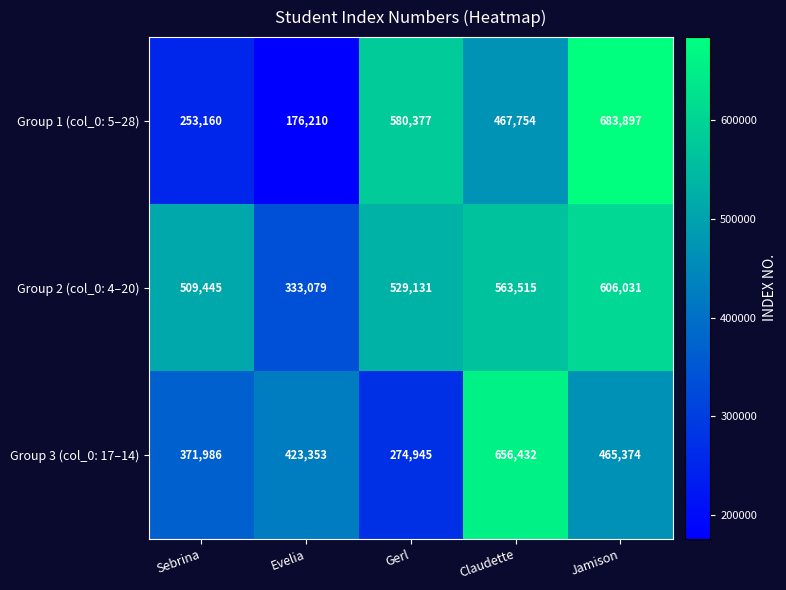

Which category has the lowest value across all series?

Evelia